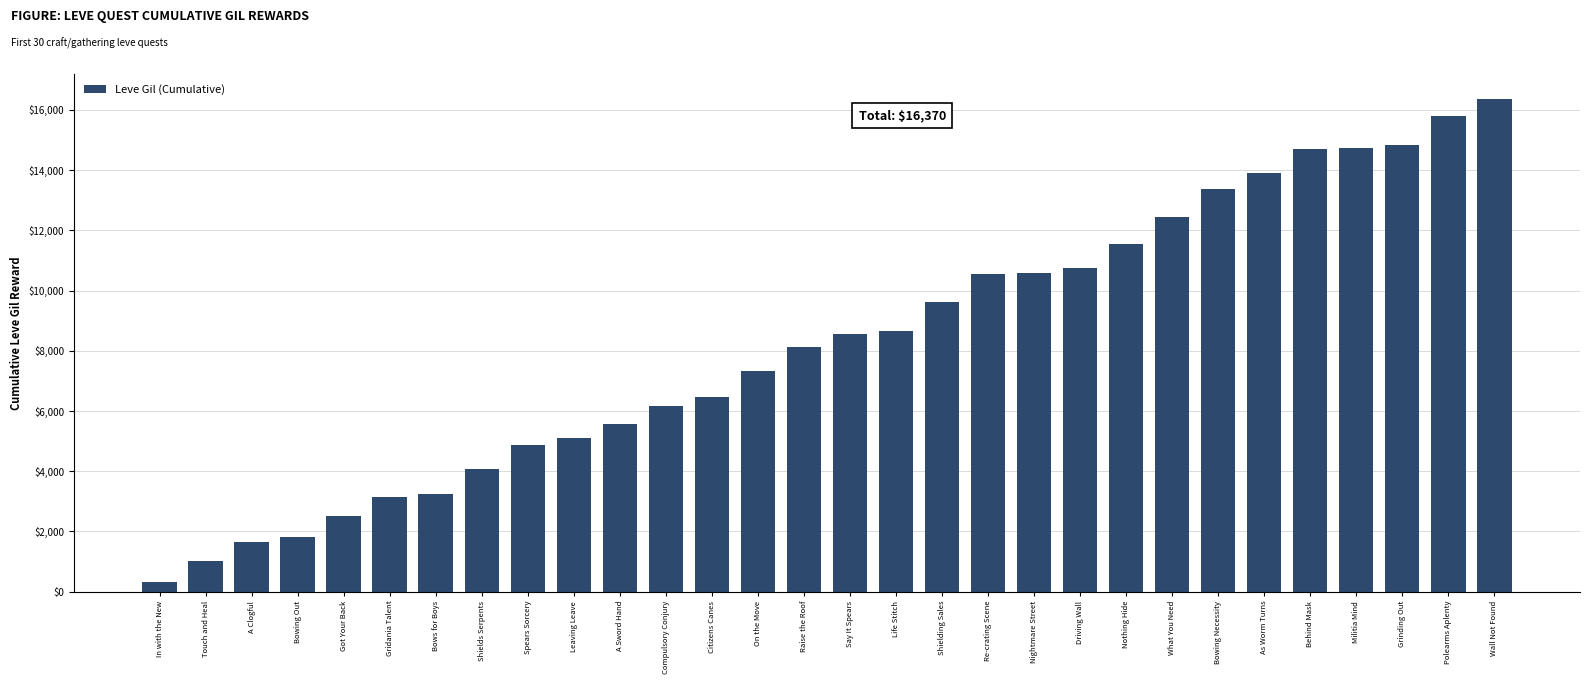

Between Life Stitch and Nightmare Street, which is larger?

Nightmare Street